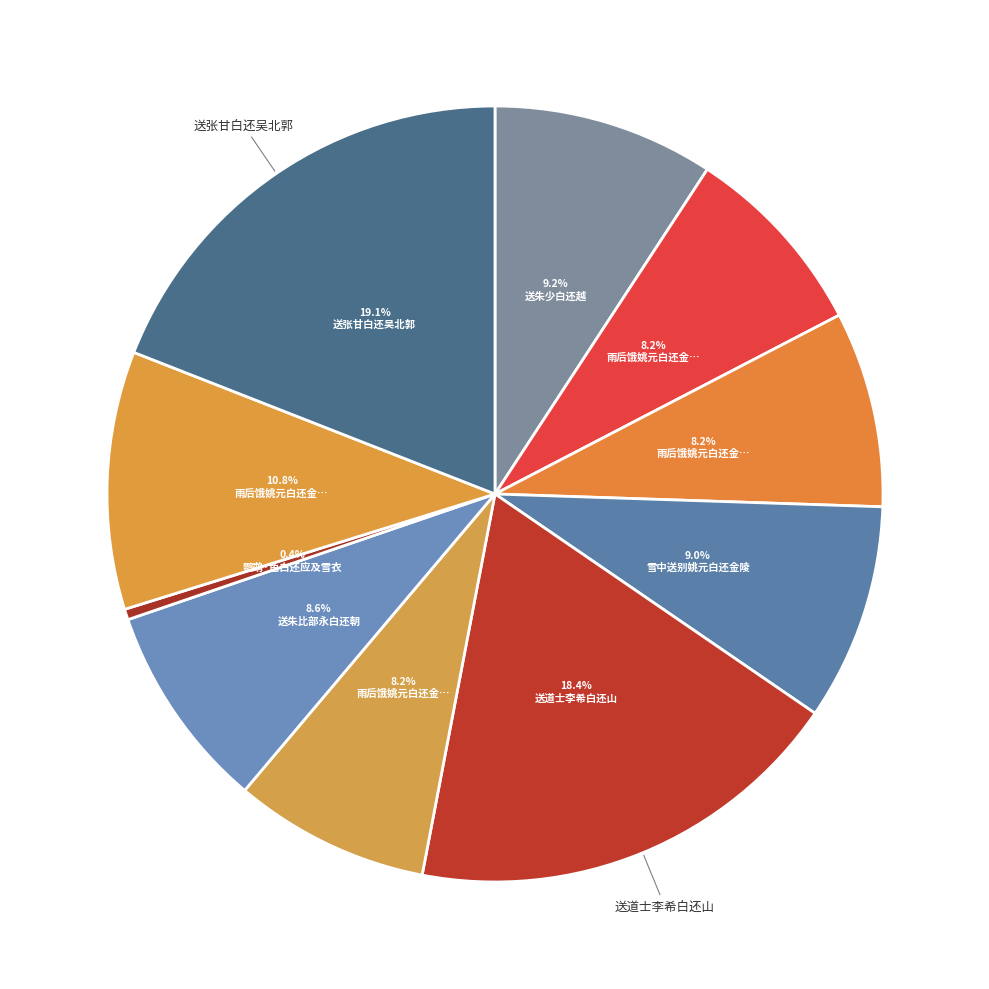

To the nearest percent, what is the average slice percentage?

10%